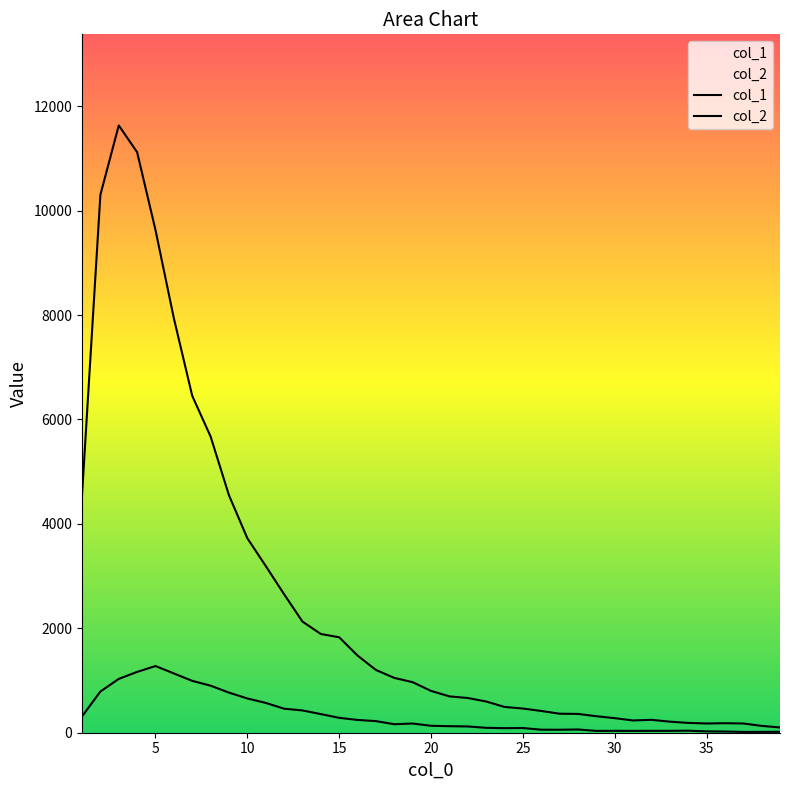

How many lines are shown in the chart?

2